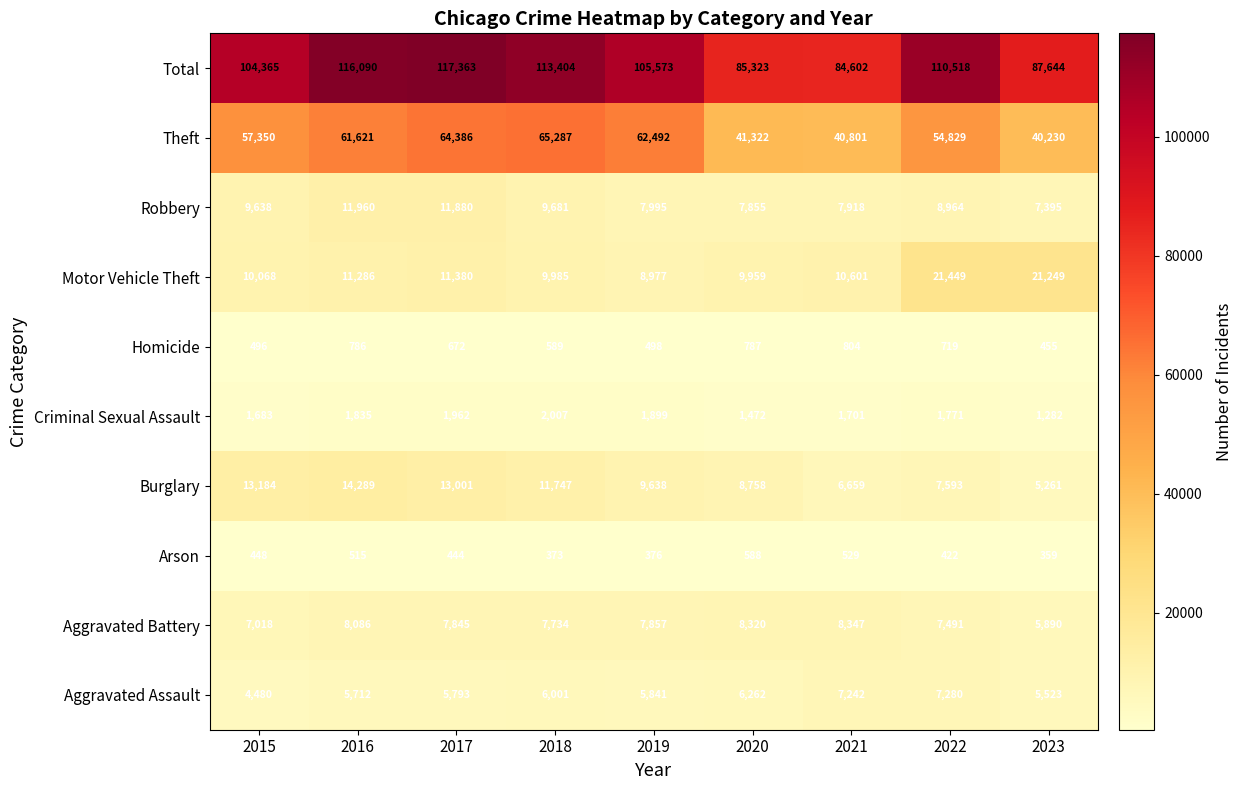

Is it true that Motor Vehicle Theft equals 16075 at 2015?

False